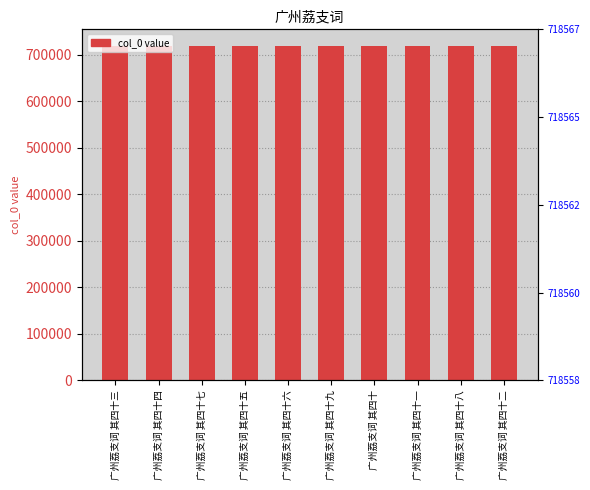

What is the difference between the maximum and minimum values?

9